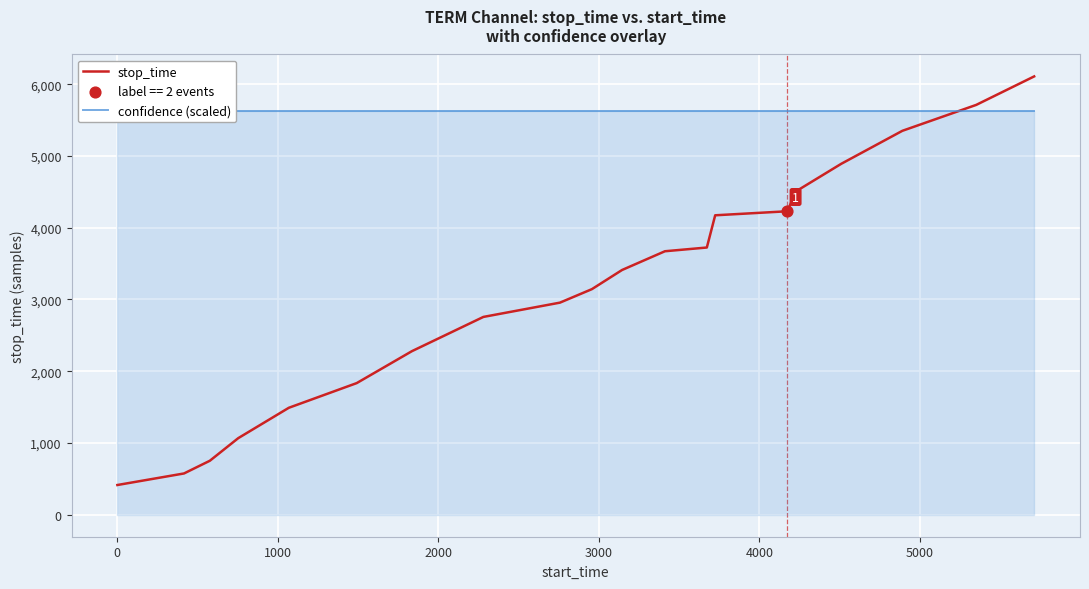

What is the lowest value of the stop_time series?

415